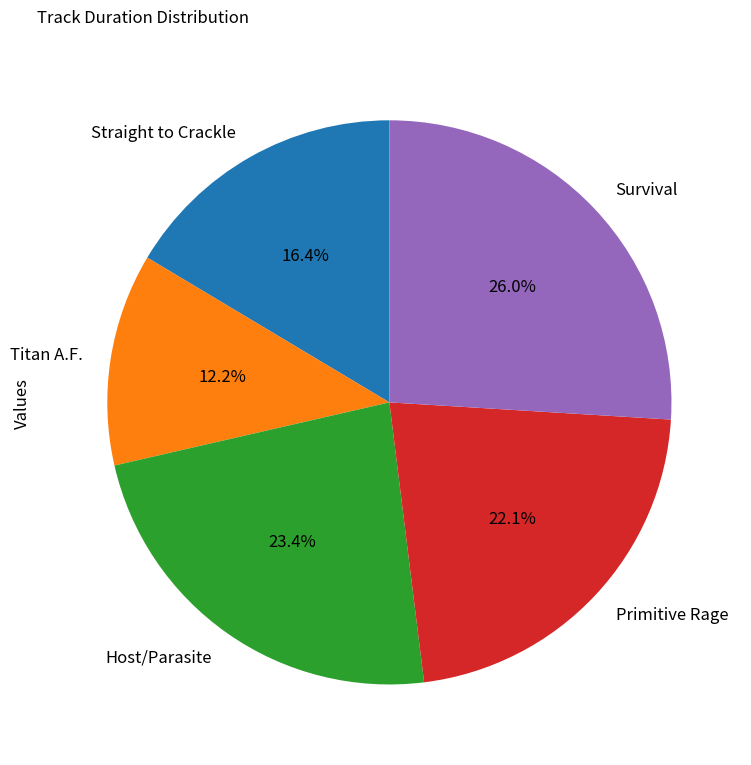

What portion of the pie excludes Straight to Crackle?

83.6%